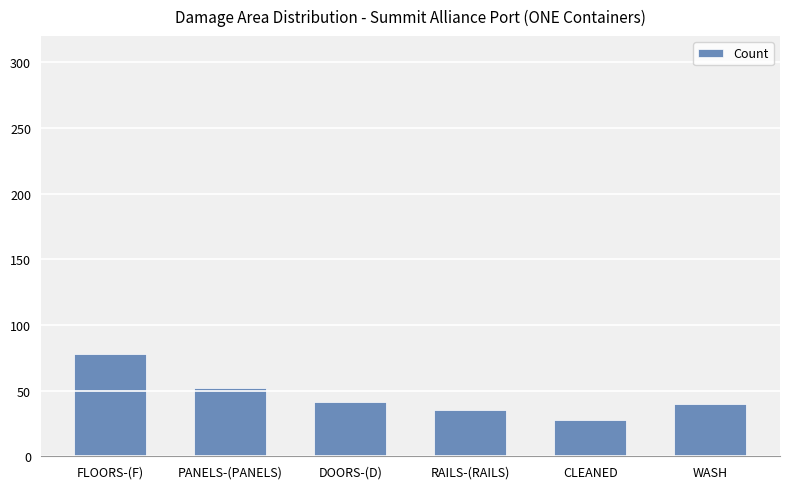

What is the difference between the maximum and minimum values?

50